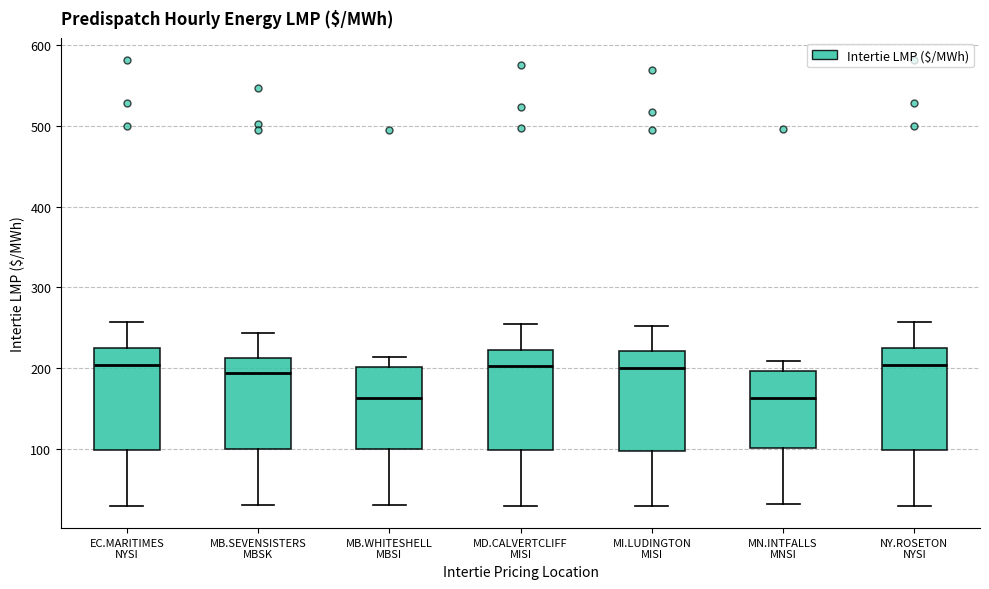

Reading left to right, read every box against the y-axis: the position of its median line, the range the box covers, and the ends of its whiskers. The values are not printed on the chart, so give them approximately, as read against the axis.

EC.MARITIMES NYSI: median 200, box 100 to 220, whiskers 30 to 260
MB.SEVENSISTERS MBSK: median 190, box 100 to 210, whiskers 30 to 240
MB.WHITESHELL MBSI: median 160, box 100 to 200, whiskers 30 to 210
MD.CALVERTCLIFF MISI: median 200, box 100 to 220, whiskers 30 to 250
MI.LUDINGTON MISI: median 200, box 100 to 220, whiskers 30 to 250
MN.INTFALLS MNSI: median 160, box 100 to 200, whiskers 30 to 210
NY.ROSETON NYSI: median 200, box 100 to 220, whiskers 30 to 260